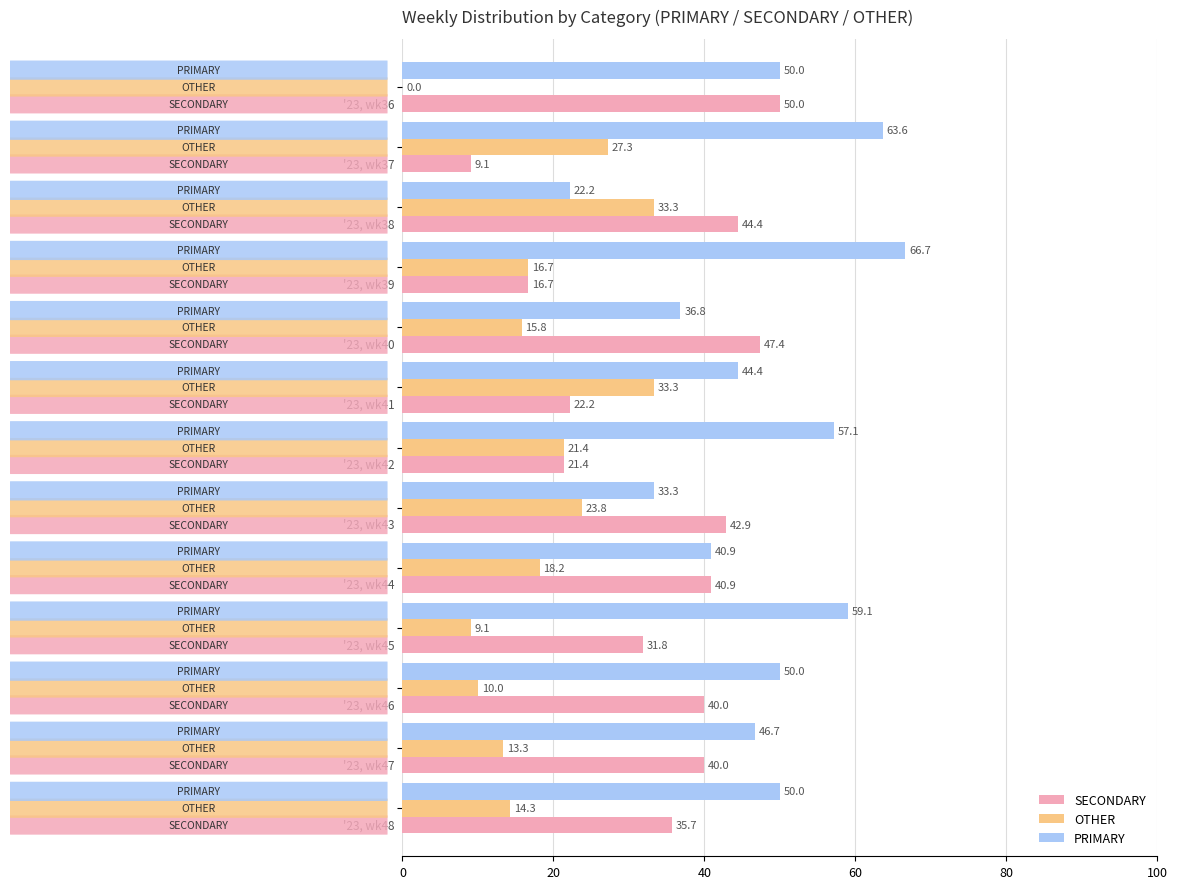

What are all the series names shown in the legend?

SECONDARY, OTHER, PRIMARY